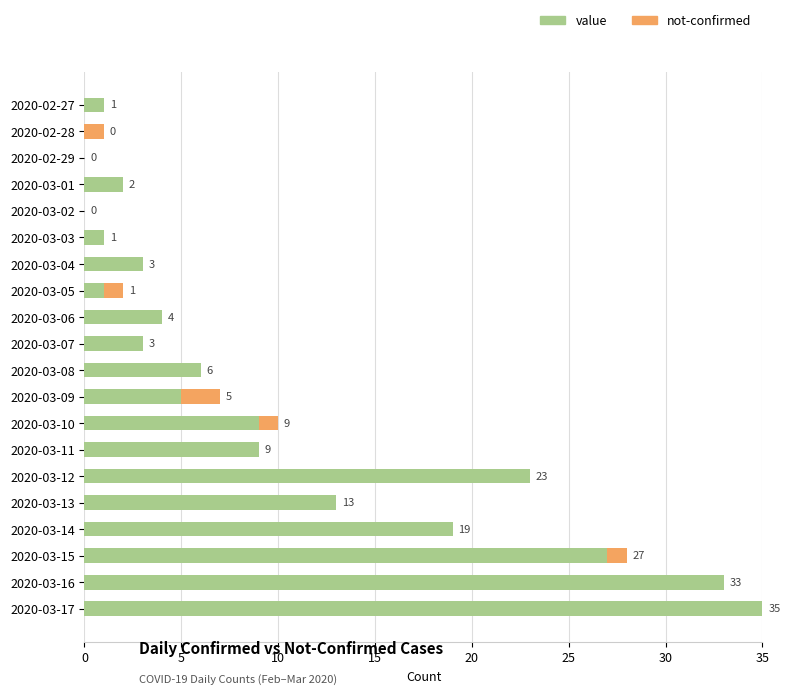

What are all the series names shown in the legend?

value, not-confirmed